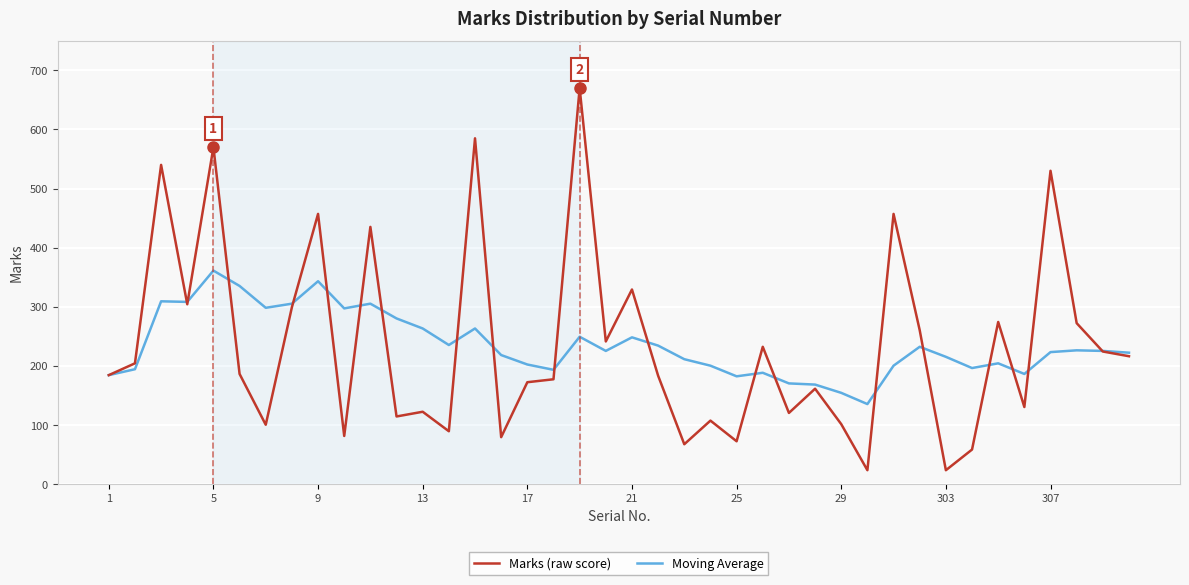

Which series has the largest range (max minus min)?

Marks (raw score)